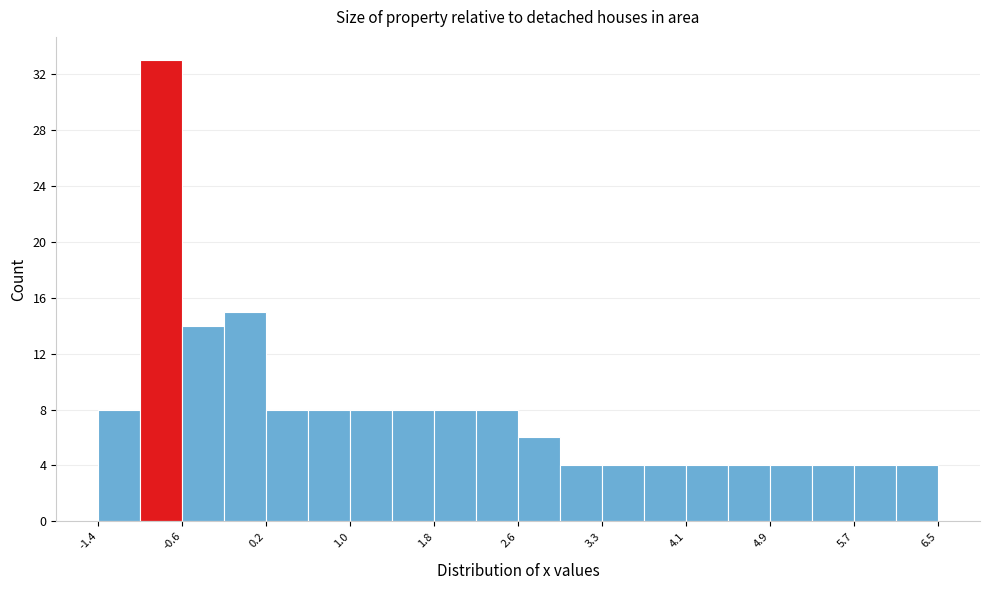

Around what value on the x-axis is the tallest bar? Give the approximate position of its centre, as read against the axis.

-0.8